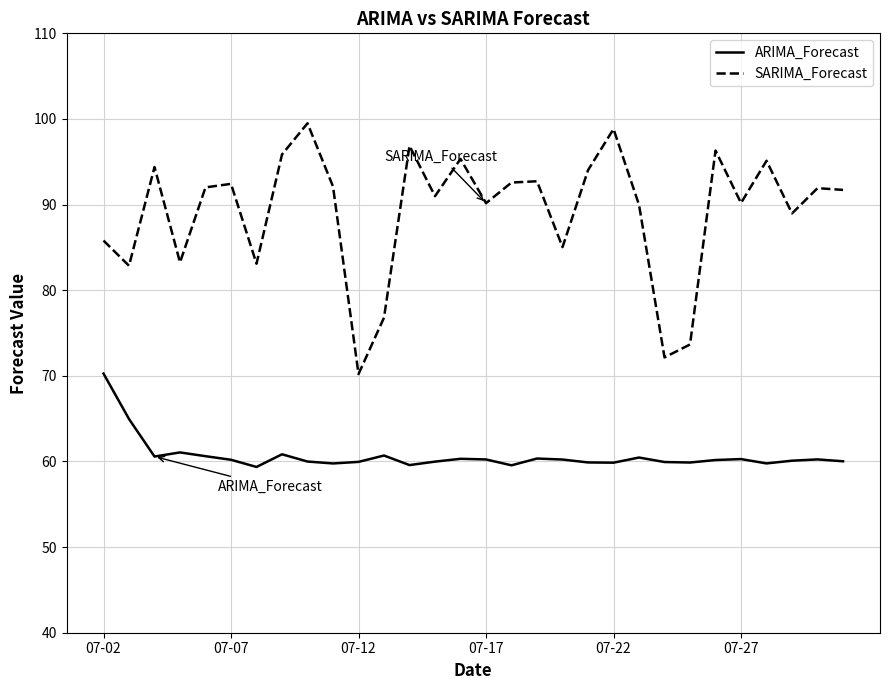

What is the highest value of the ARIMA_Forecast series?

70.3